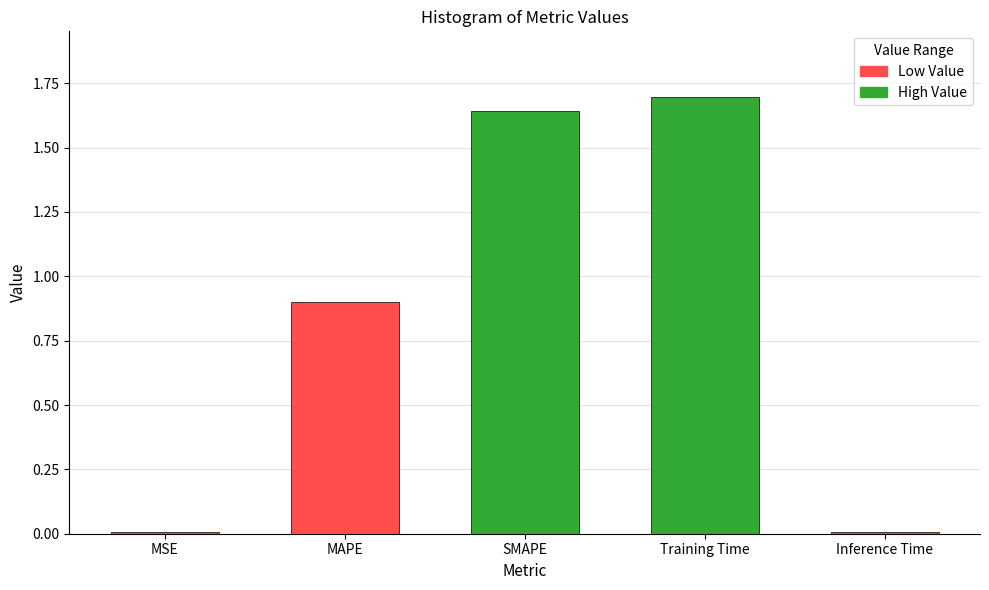

Which category has the highest value across all series?

Training Time